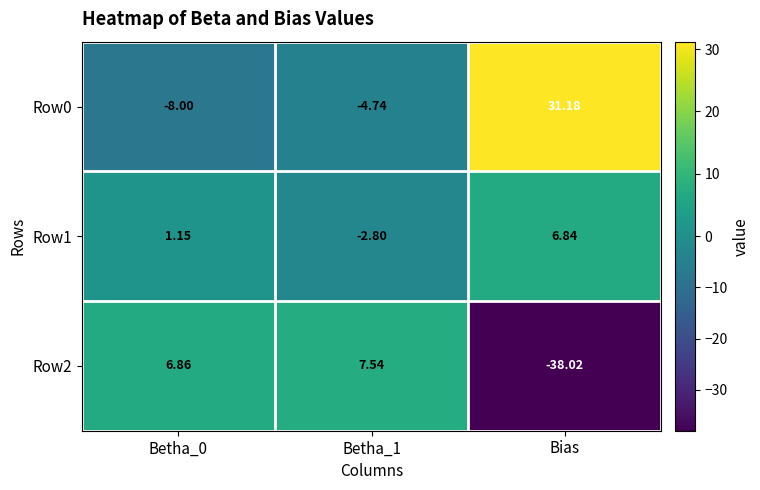

Between Betha_0 and Betha_1, which series saw the biggest shift?

Row1